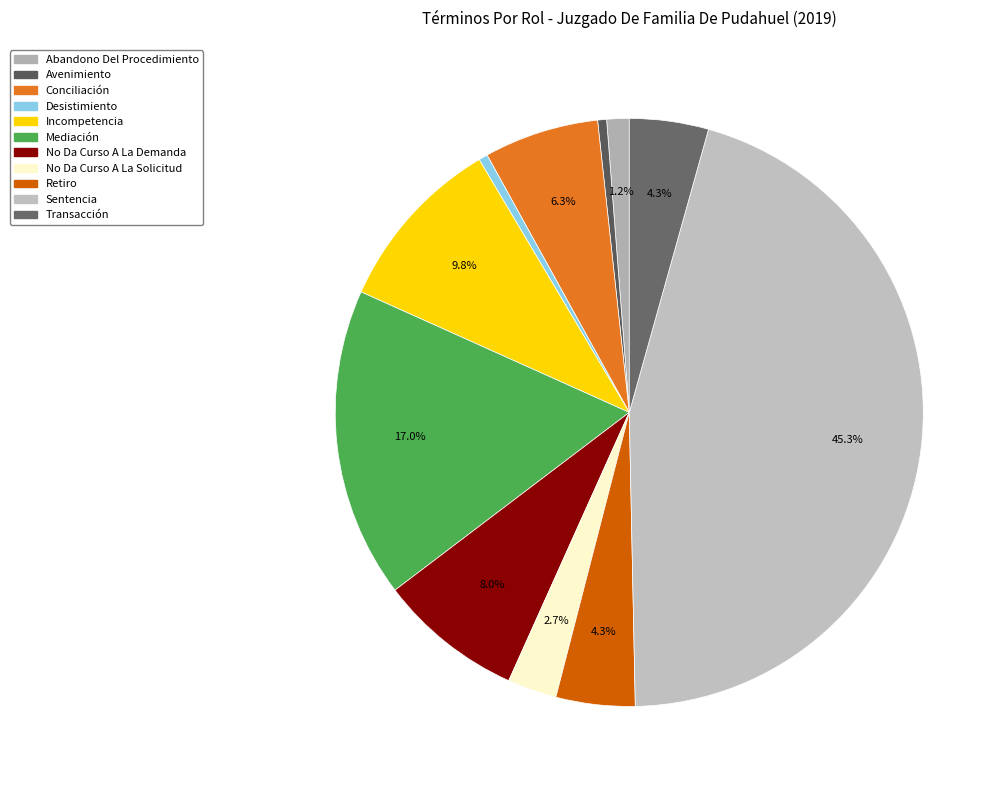

To the nearest percent, what is the difference between the largest and smallest slice percentages?

45%